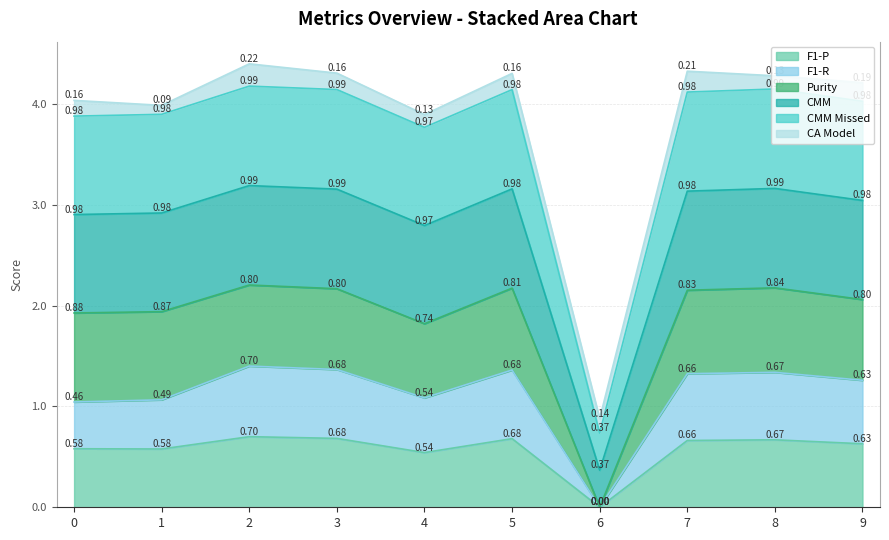

Between 5 and 7, which is larger?

5